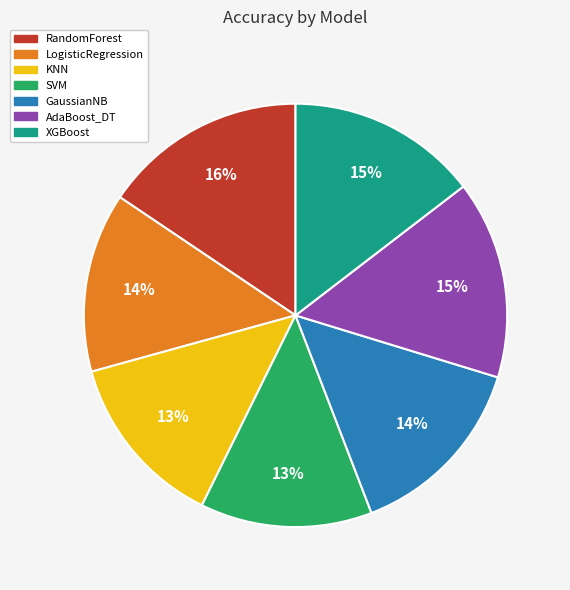

Is it true that GaussianNB is 14% of the pie?

True